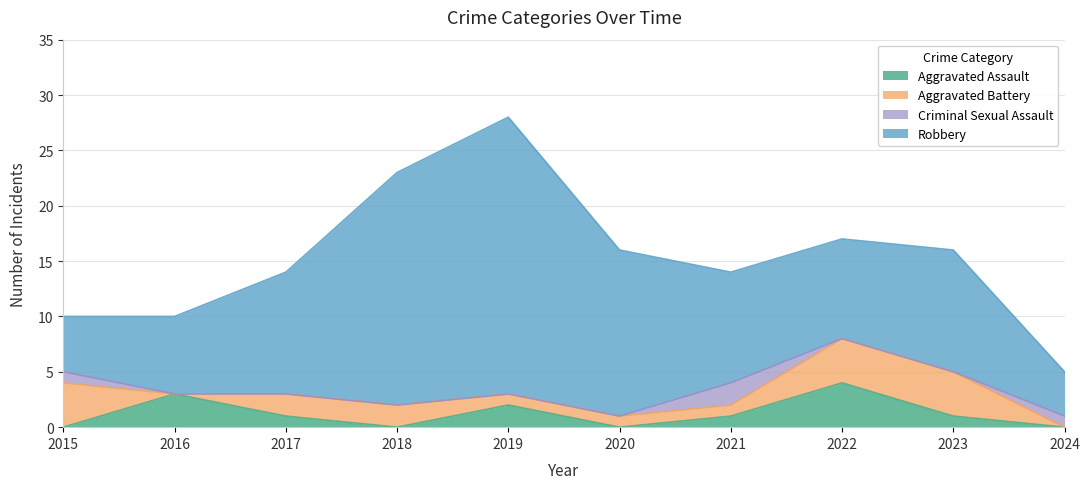

What is the total value across all series at 2023?

16